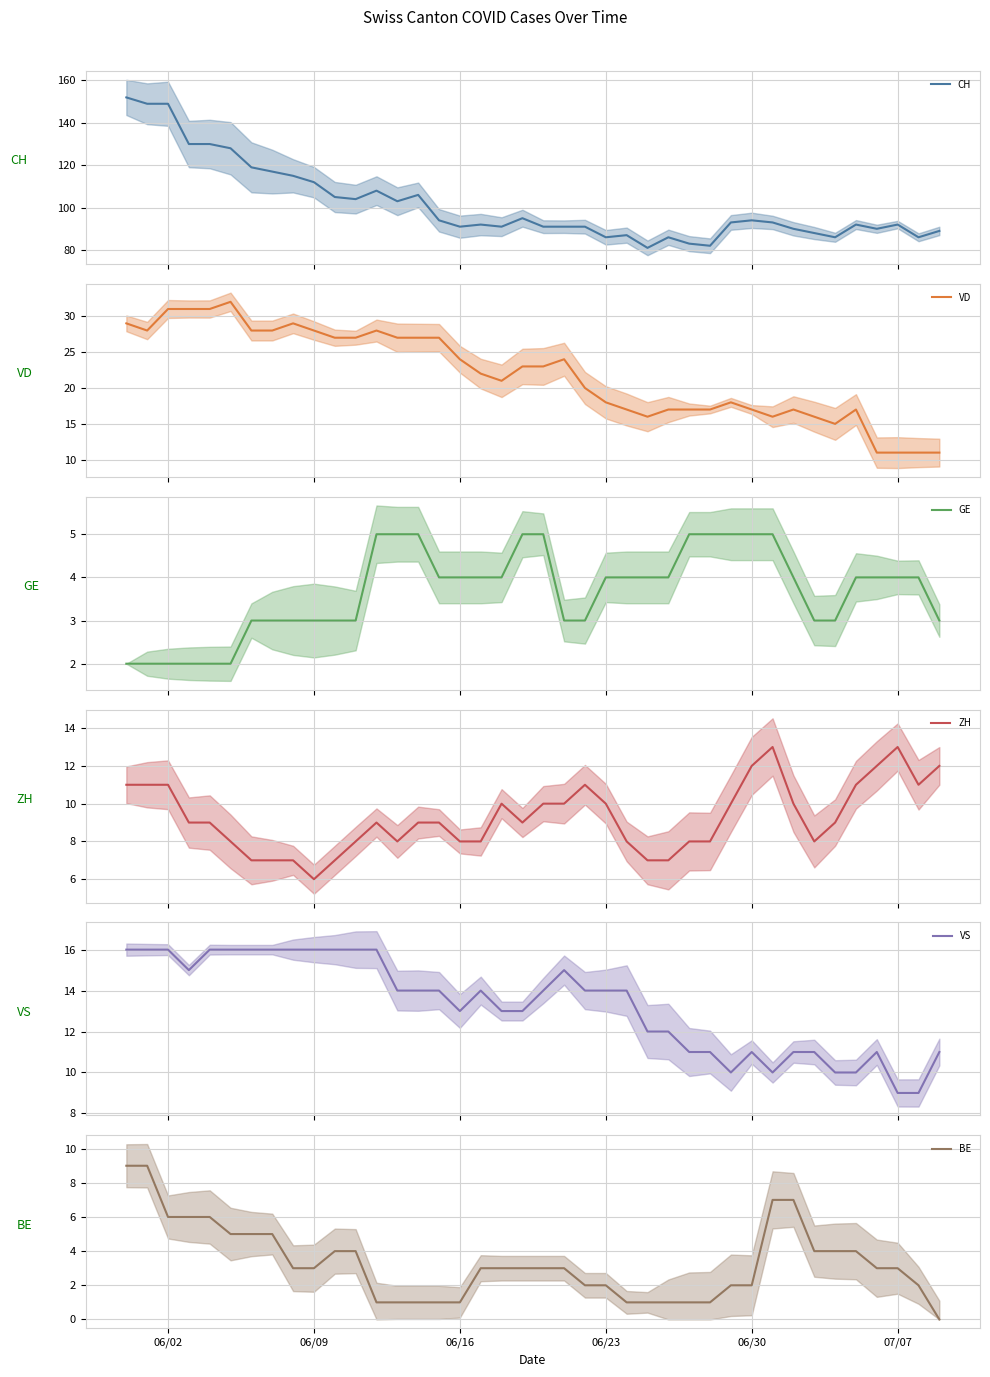

What is the value of the BE point at the 4th from the left?

6